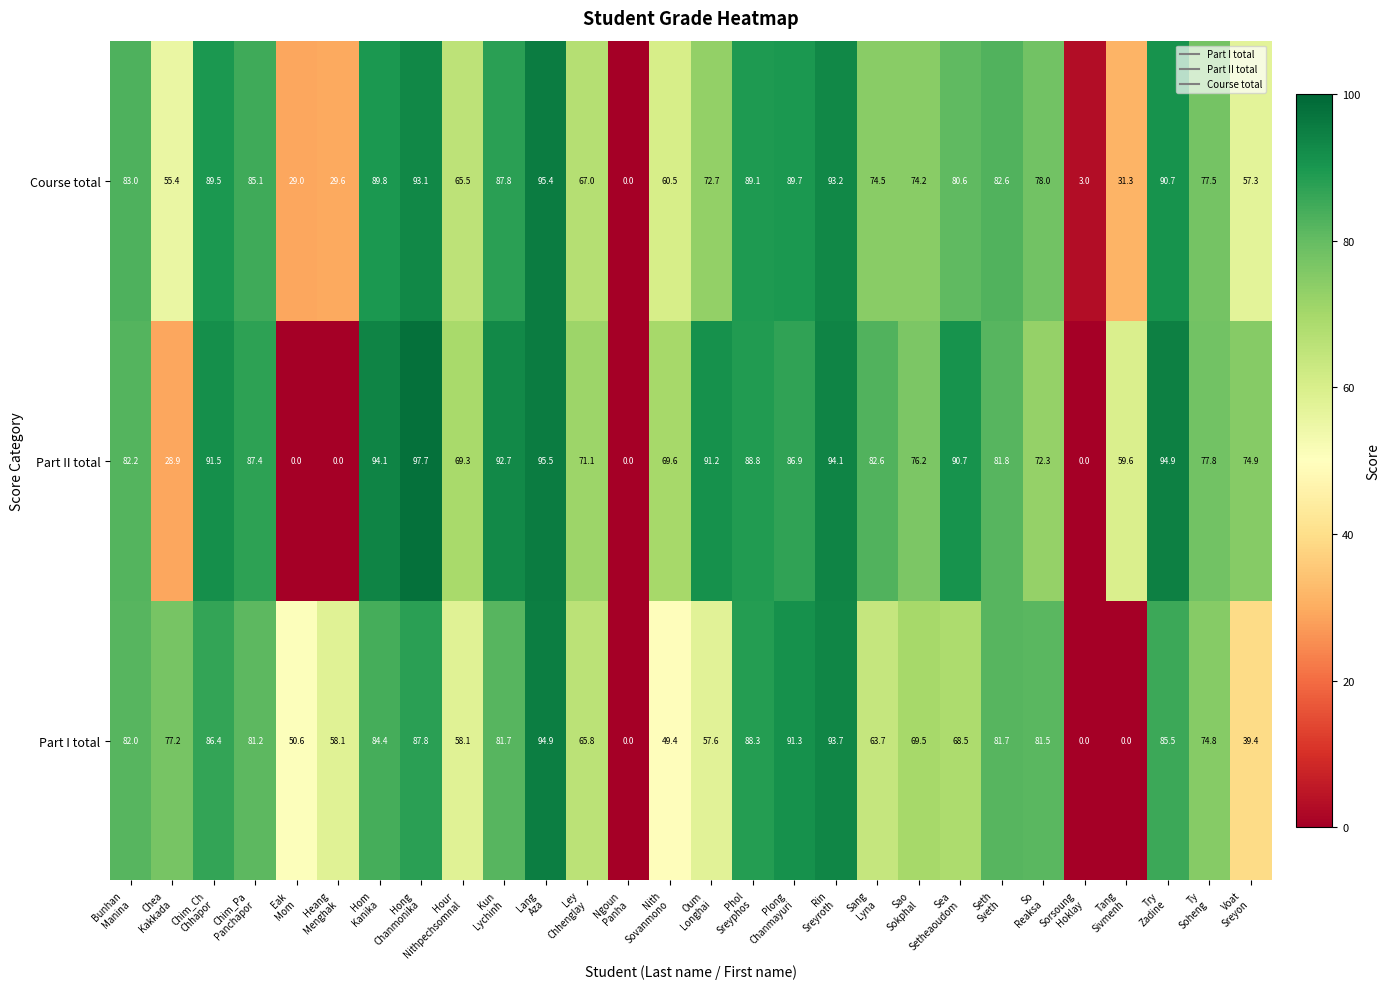

What is the maximum value shown in the chart?

97.7